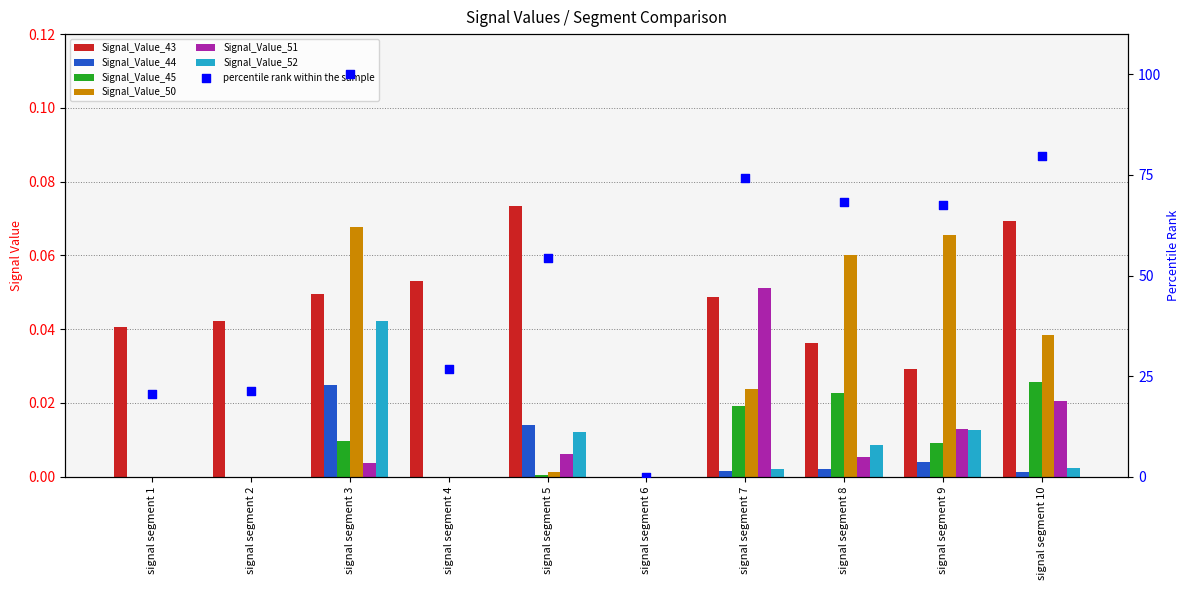

Which series has the largest total across all categories?

Signal_Value_43